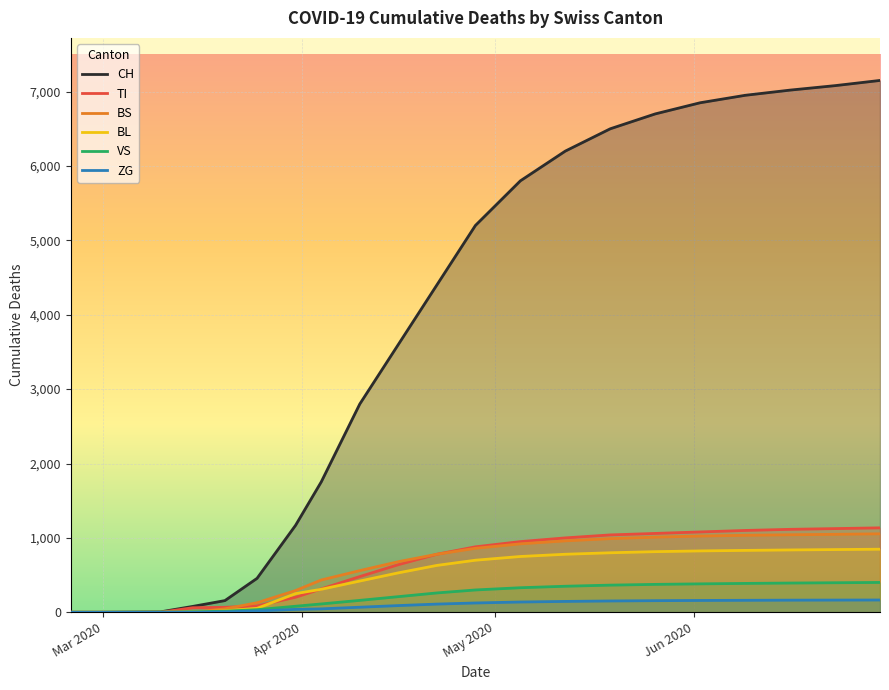

True or false: TI has more than 1 points higher than both neighbors.

False